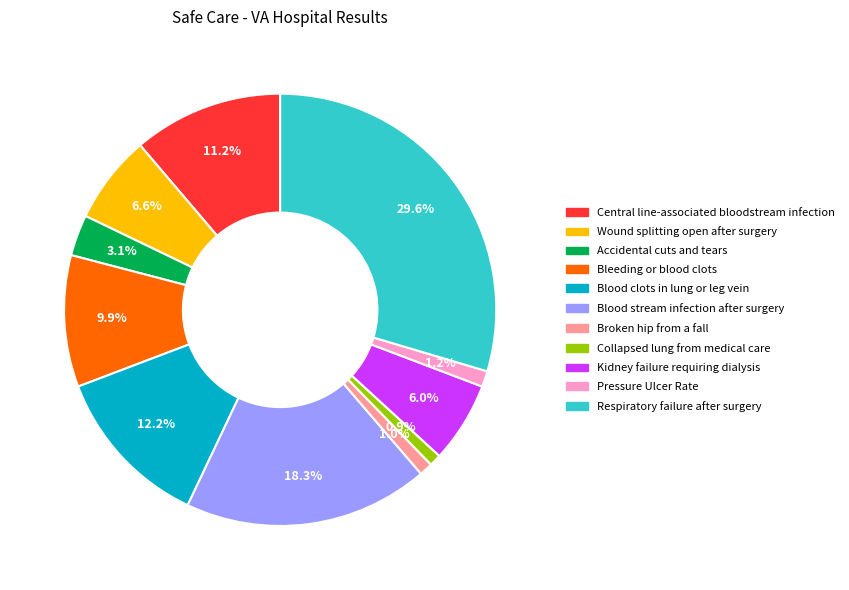

Is there any slice that represents more than half of the pie?

No